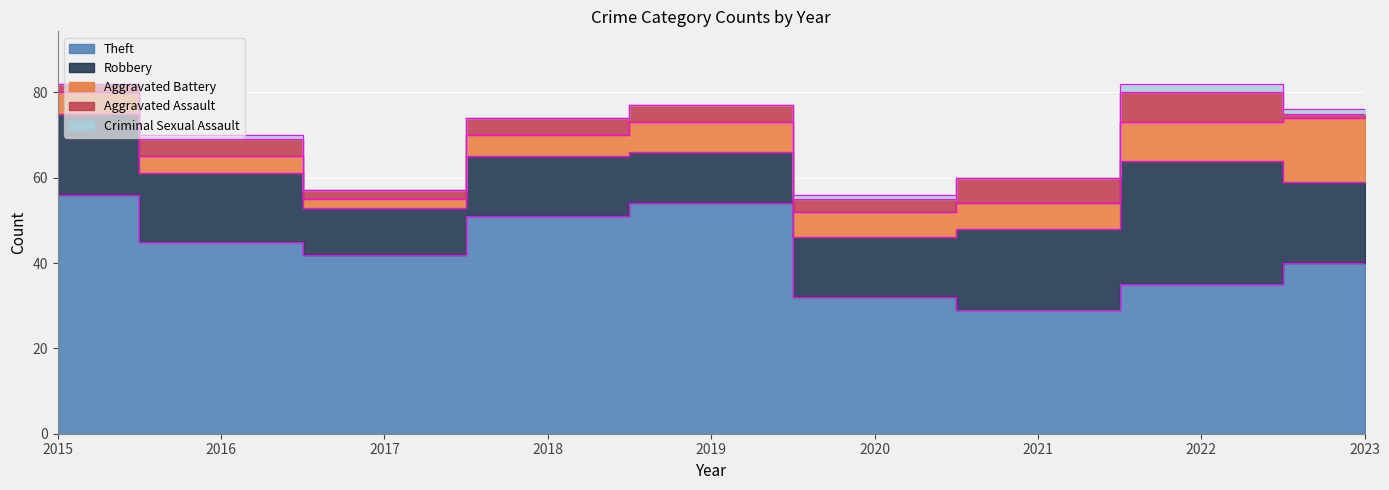

What are all the series names shown in the legend?

Theft, Robbery, Aggravated Battery, Aggravated Assault, Criminal Sexual Assault